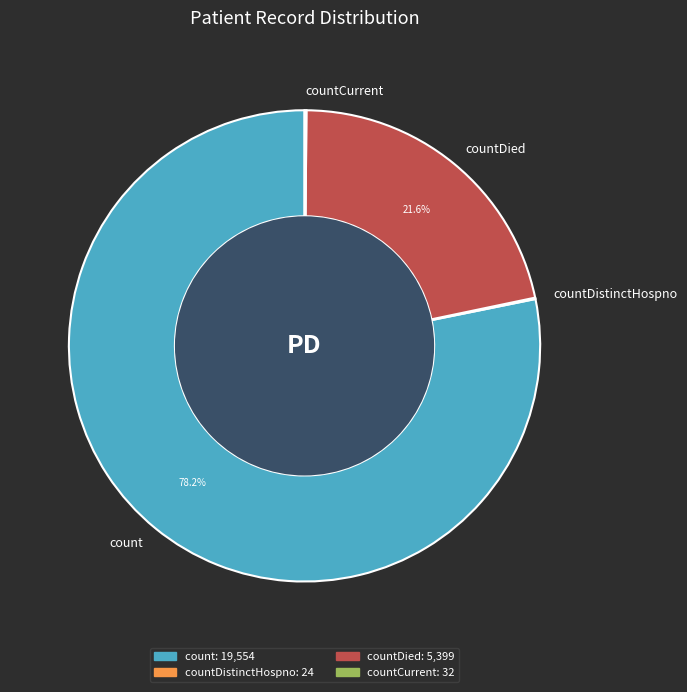

What is the largest slice in the pie chart?

count